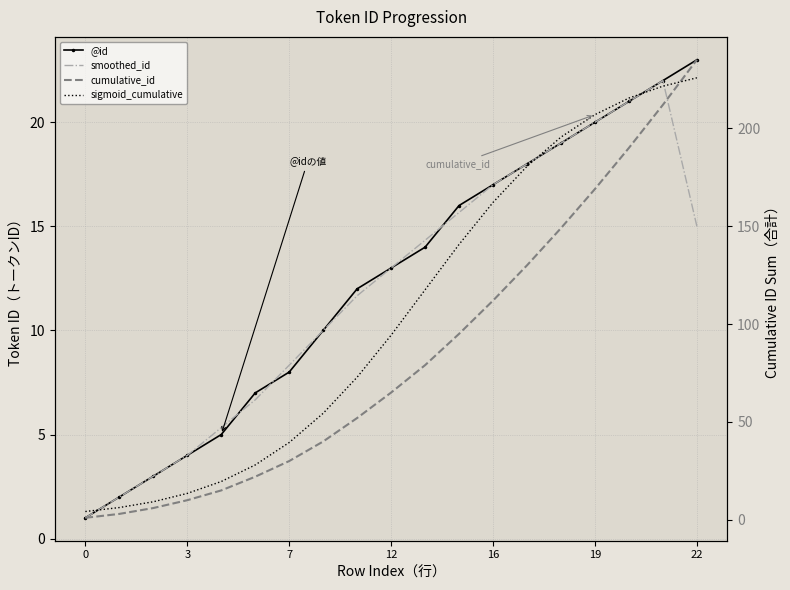

What is the value of the cumulative_id point at the 6th from the left?

22.0